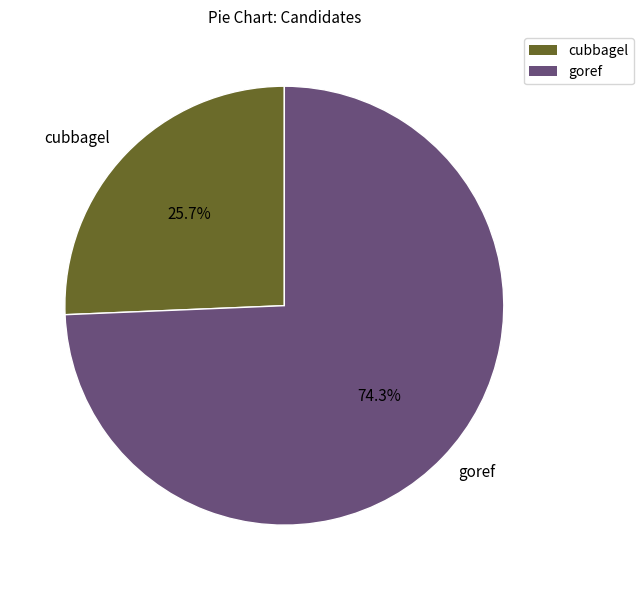

How much of the chart is everything except goref?

25.7%